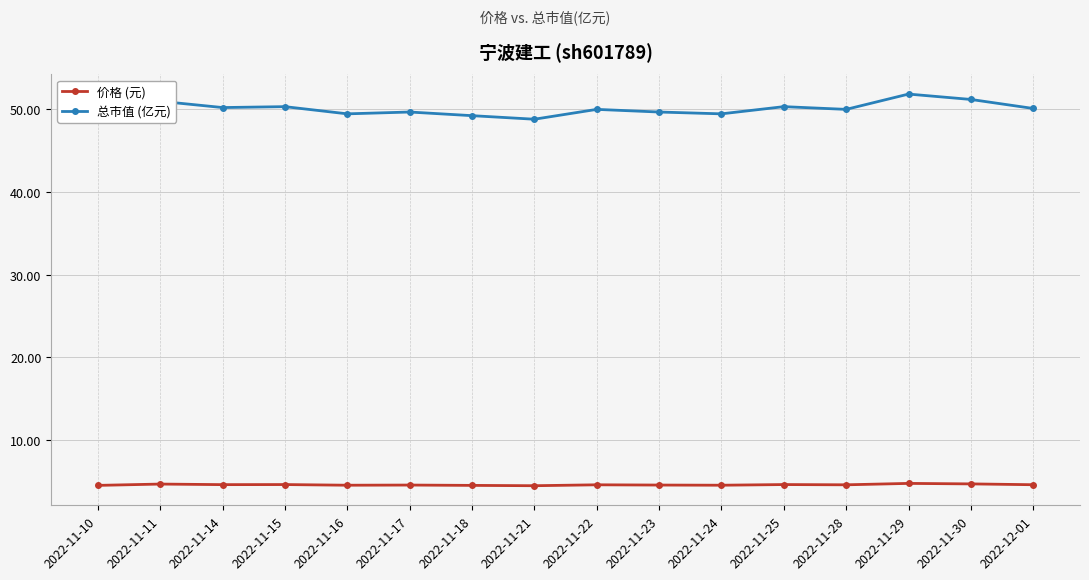

True or false: 价格 (元) and 总市值 (亿元) cross at least once.

False